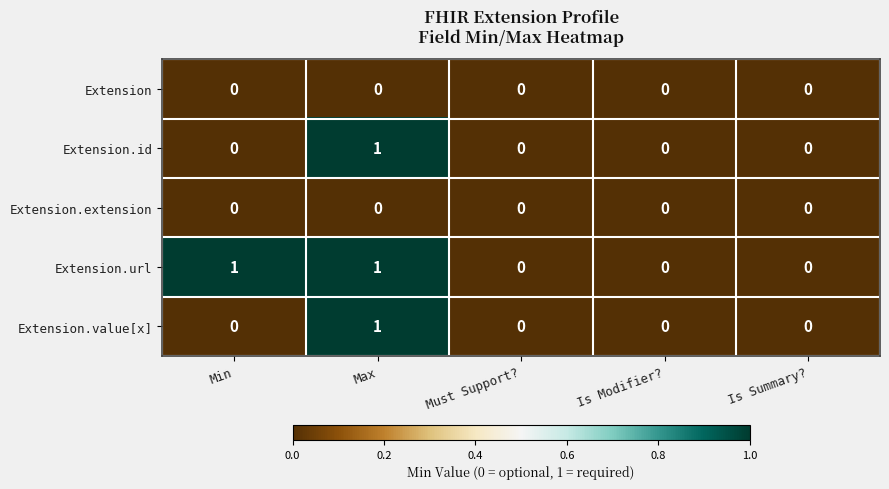

Reading left to right, what are all the values shown in this chart?

Extension: 0	0	0	0	0
Extension.id: 0	1	0	0	0
Extension.extension: 0	0	0	0	0
Extension.url: 1	1	0	0	0
Extension.value[x]: 0	1	0	0	0